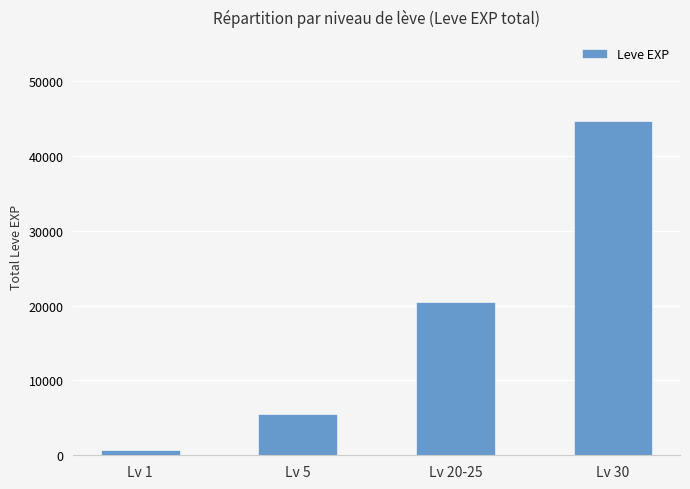

Reading left to right, extract all data points from this chart.

Lv 1=760	Lv 5=5533	Lv 20-25=20443	Lv 30=44725